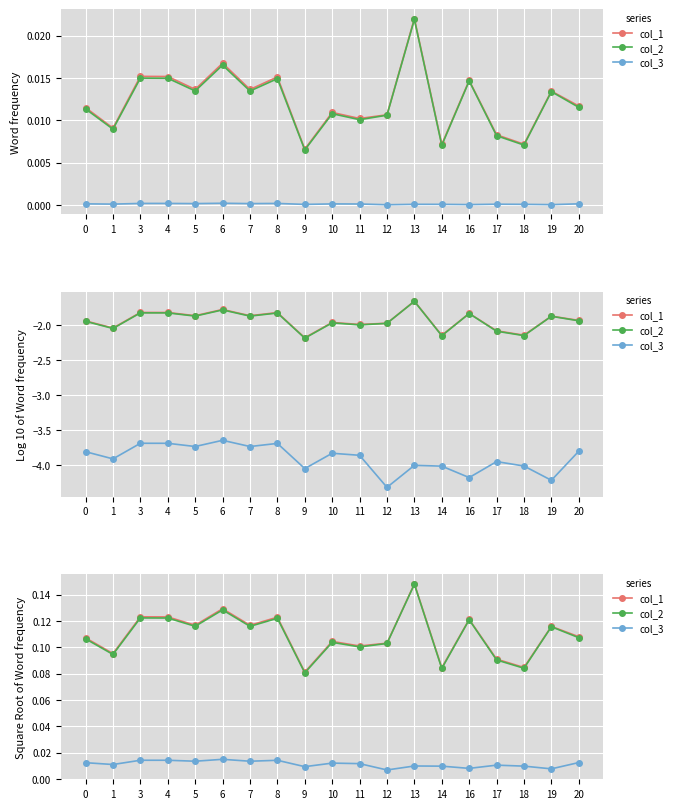

Between 20 and 8, which is larger?

8